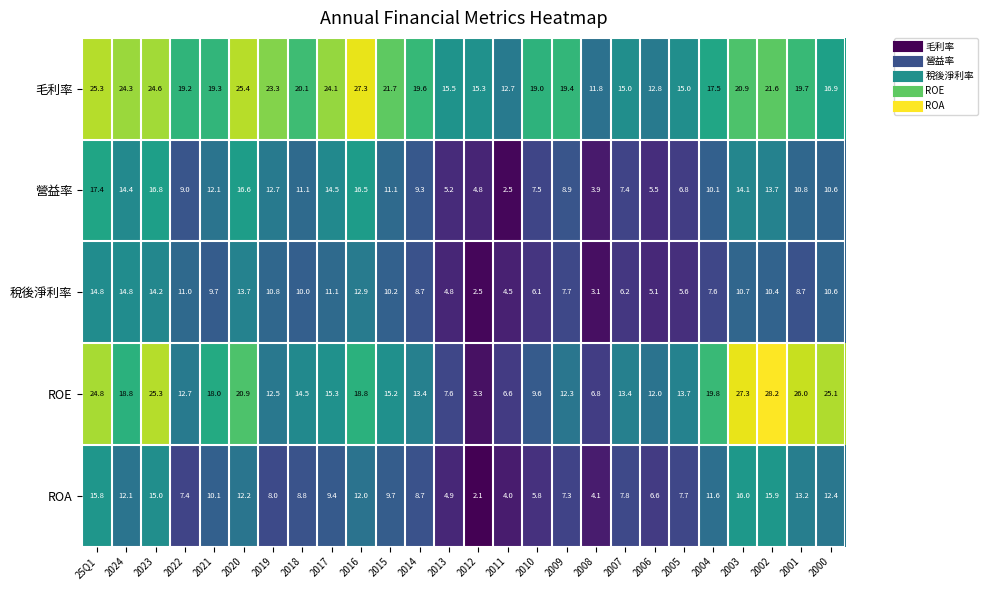

Which series has the largest total across all categories?

毛利率